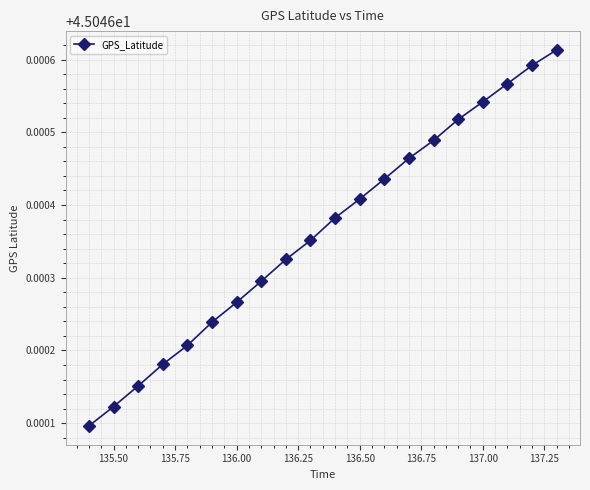

True or false: the data has more than 0 interior local peaks.

False